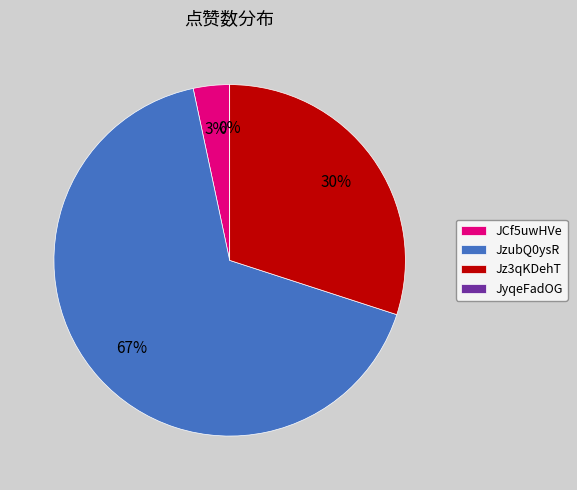

Count the number of slices in the pie.

4